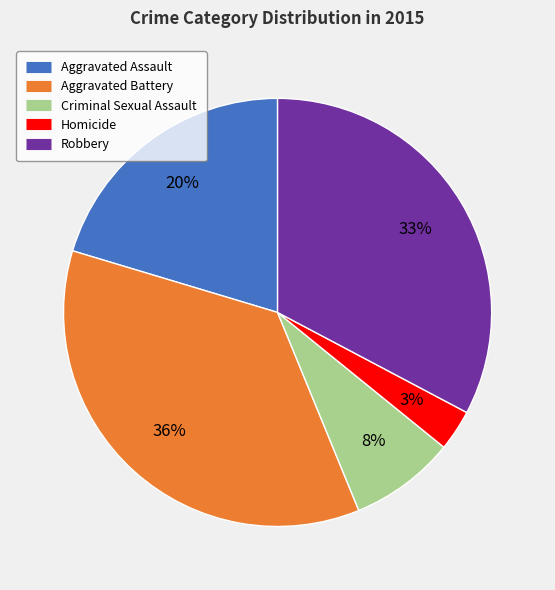

Rank the categories by value from lowest to highest.

Homicide, Criminal Sexual Assault, Aggravated Assault, Robbery, Aggravated Battery